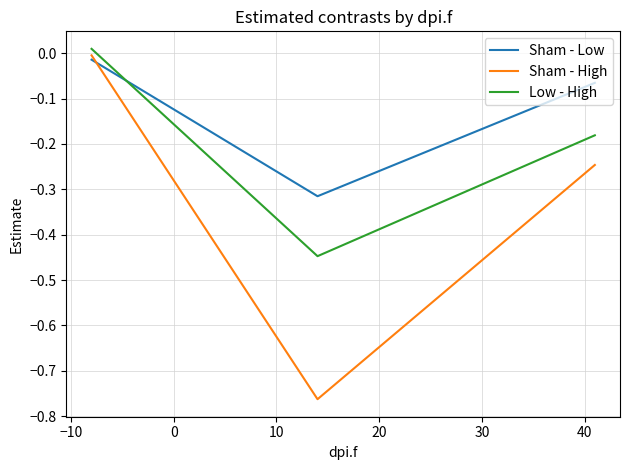

Which series has the widest spread of values?

Sham - High